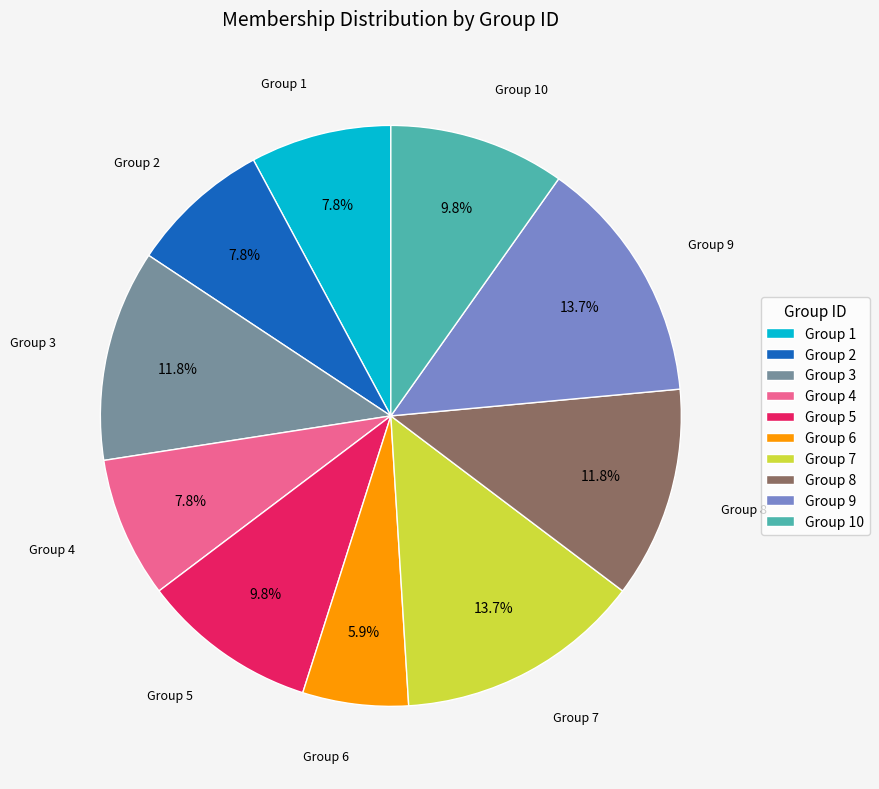

What percentage do Group 10 and Group 2 together represent?

17.6%